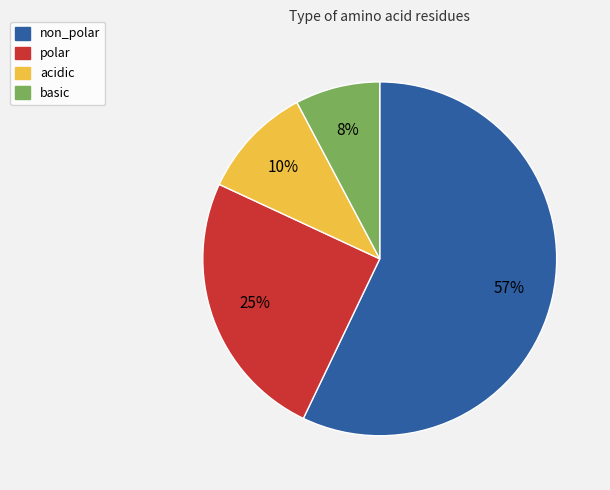

To the nearest percent, what is the difference between the largest and smallest slice percentages?

49%